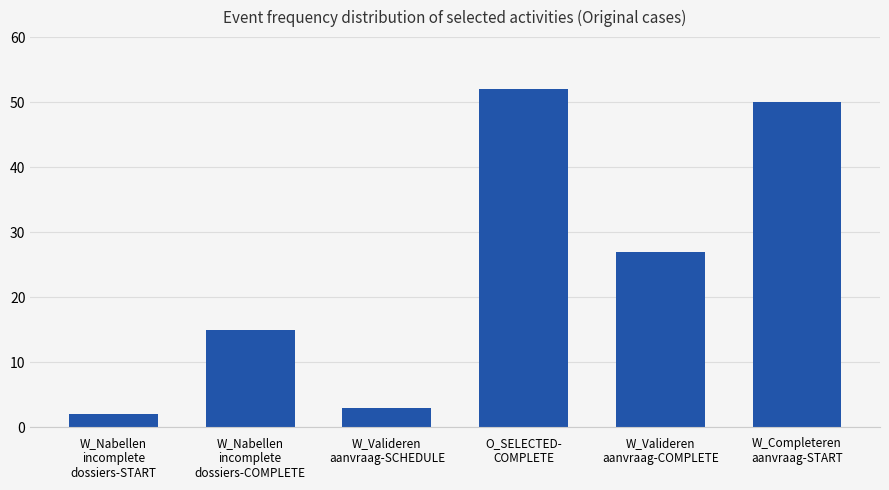

What is the difference between the maximum and minimum values?

50